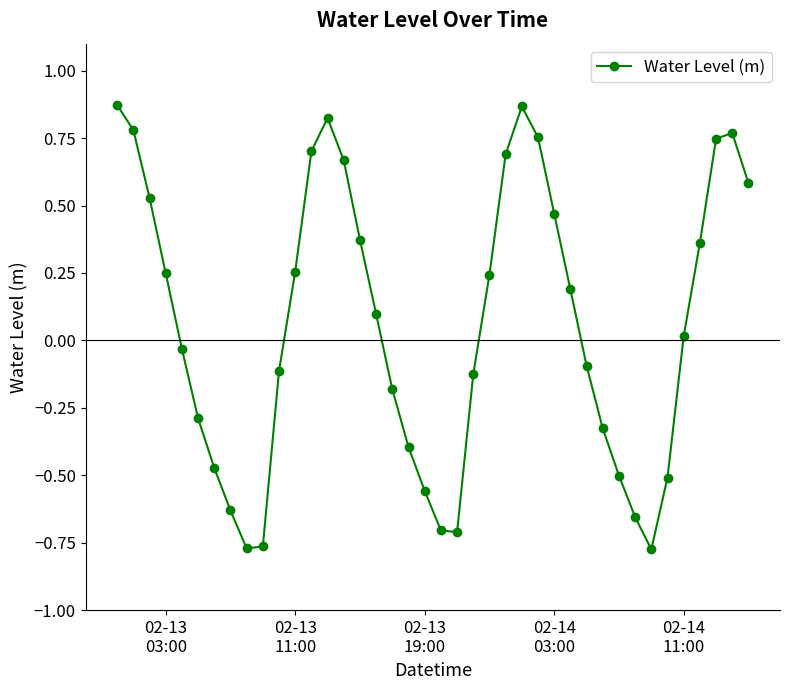

How many interior local valleys (lower than both neighbors) does the data have?

3